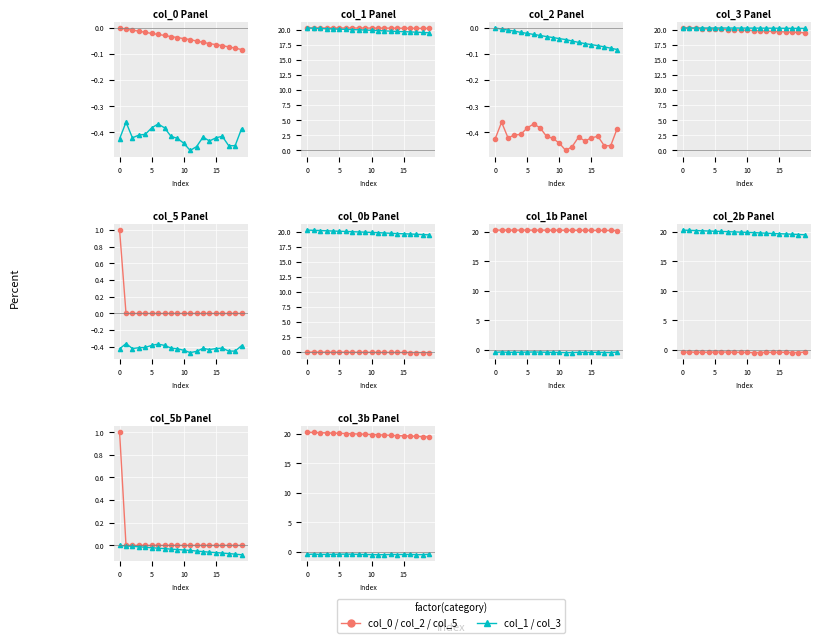

What is the minimum value shown in the chart?

-0.5